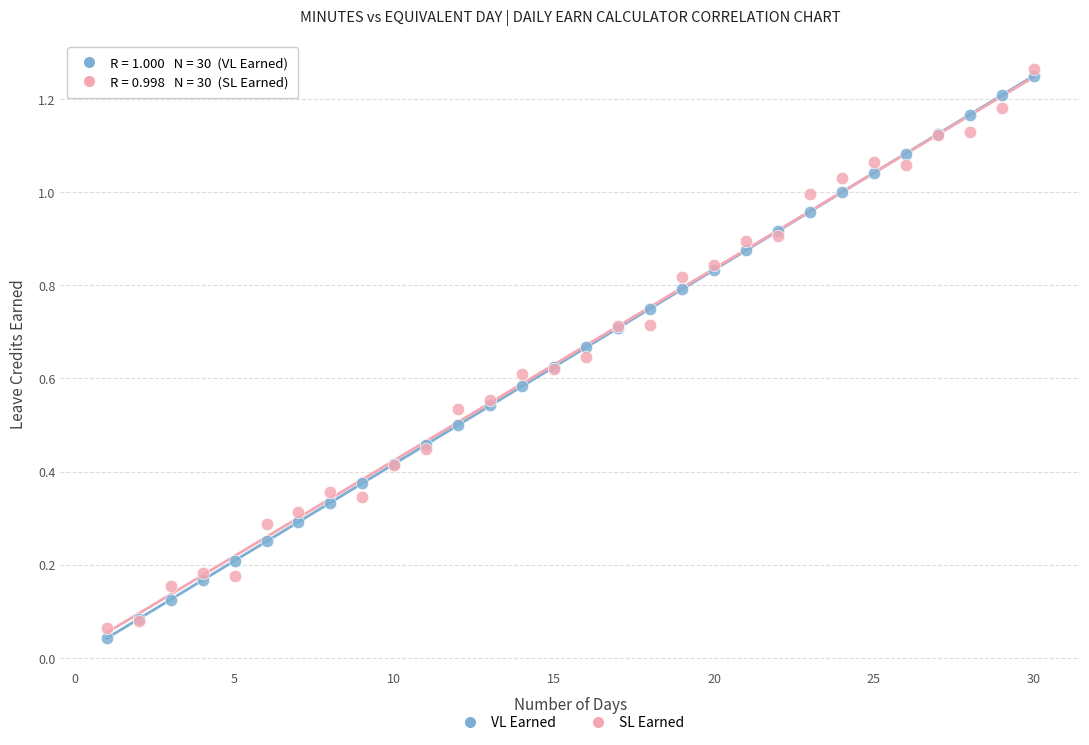

Which series contains the highest Y value?

SL Earned